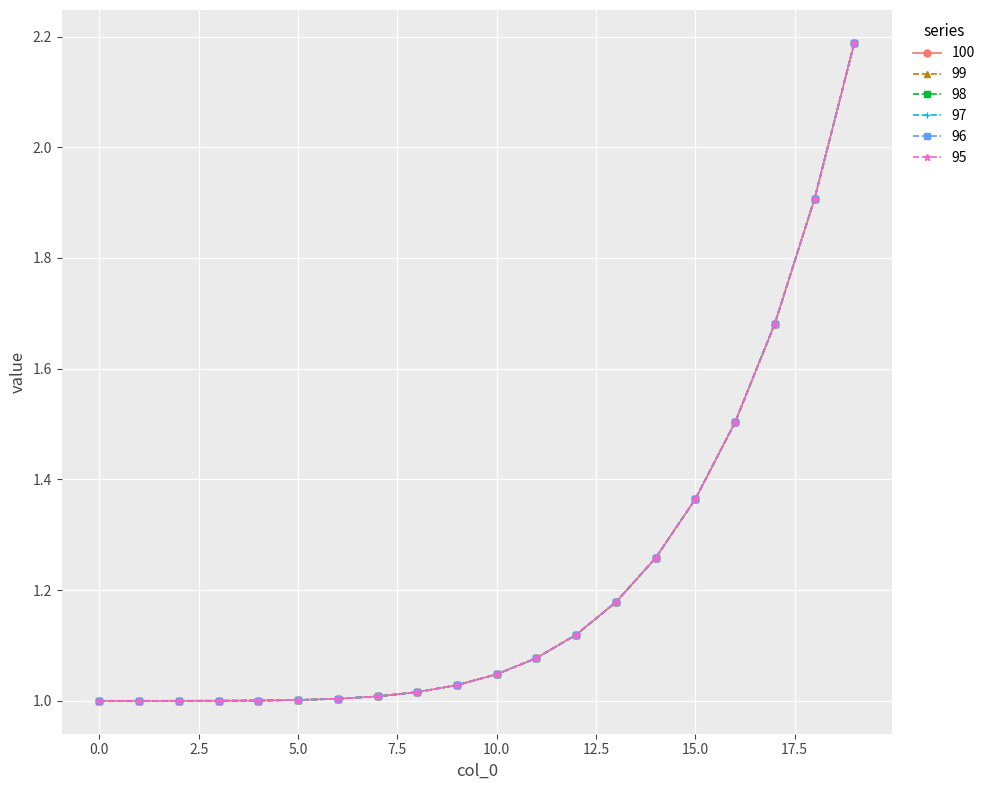

Reading right to left, list all the values displayed in this chart.

100: 2.2	1.9	1.7	1.5	1.4	1.3	1.2	1.1	1.1	1.0	1.0	1.0	1.0	1.0	1.0	1.0	1.0	1.0	1.0	1.0
99: 2.2	1.9	1.7	1.5	1.4	1.3	1.2	1.1	1.1	1.0	1.0	1.0	1.0	1.0	1.0	1.0	1.0	1.0	1.0	1.0
98: 2.2	1.9	1.7	1.5	1.4	1.3	1.2	1.1	1.1	1.0	1.0	1.0	1.0	1.0	1.0	1.0	1.0	1.0	1.0	1.0
97: 2.2	1.9	1.7	1.5	1.4	1.3	1.2	1.1	1.1	1.0	1.0	1.0	1.0	1.0	1.0	1.0	1.0	1.0	1.0	1.0
96: 2.2	1.9	1.7	1.5	1.4	1.3	1.2	1.1	1.1	1.0	1.0	1.0	1.0	1.0	1.0	1.0	1.0	1.0	1.0	1.0
95: 2.2	1.9	1.7	1.5	1.4	1.3	1.2	1.1	1.1	1.0	1.0	1.0	1.0	1.0	1.0	1.0	1.0	1.0	1.0	1.0